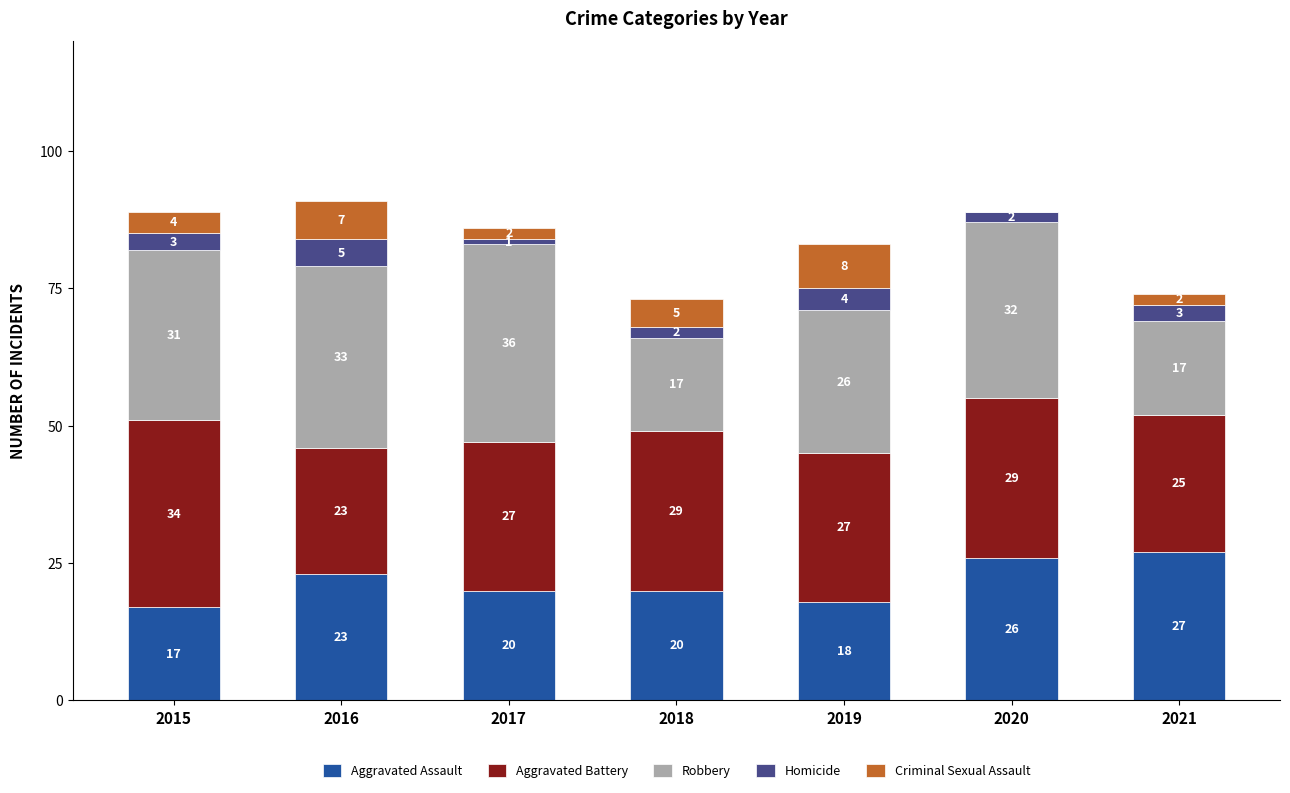

What are all the series names shown in the legend?

Aggravated Assault, Aggravated Battery, Robbery, Homicide, Criminal Sexual Assault